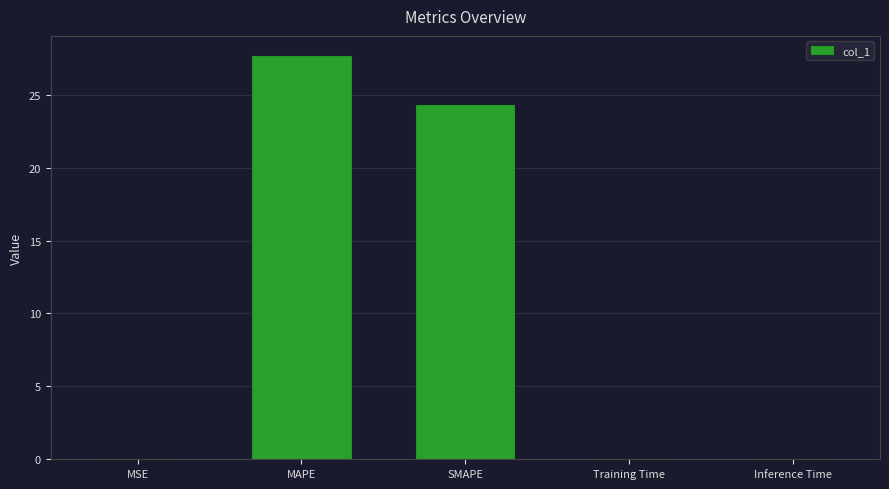

The value at Inference Time is 0.0. True or false?

True